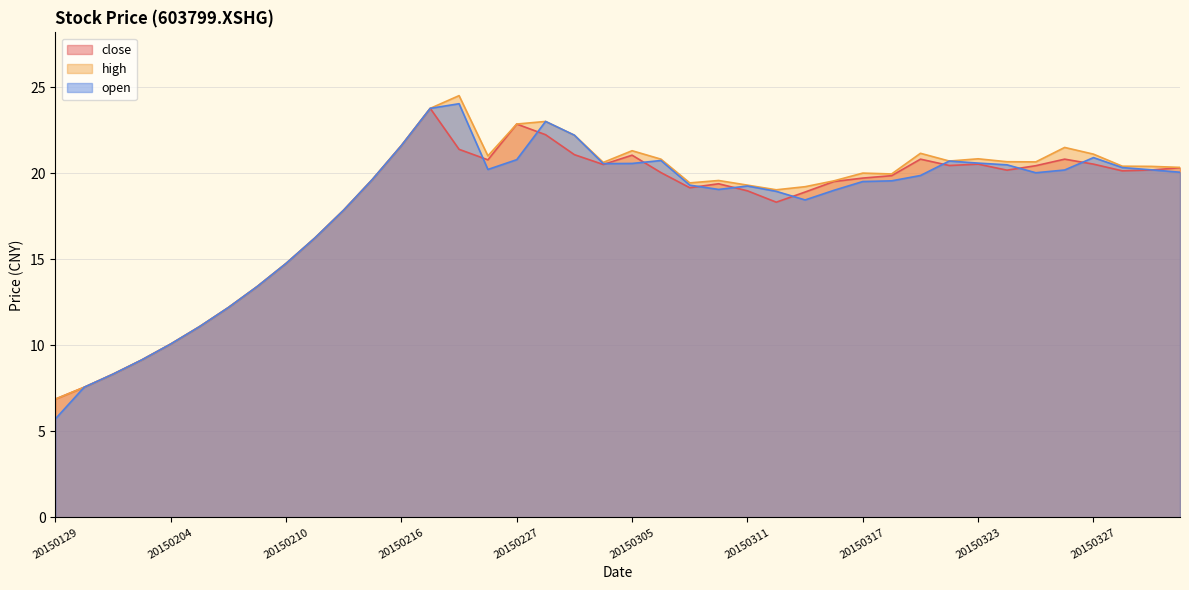

In high, how many points are higher than both neighbors (excluding endpoints)?

8